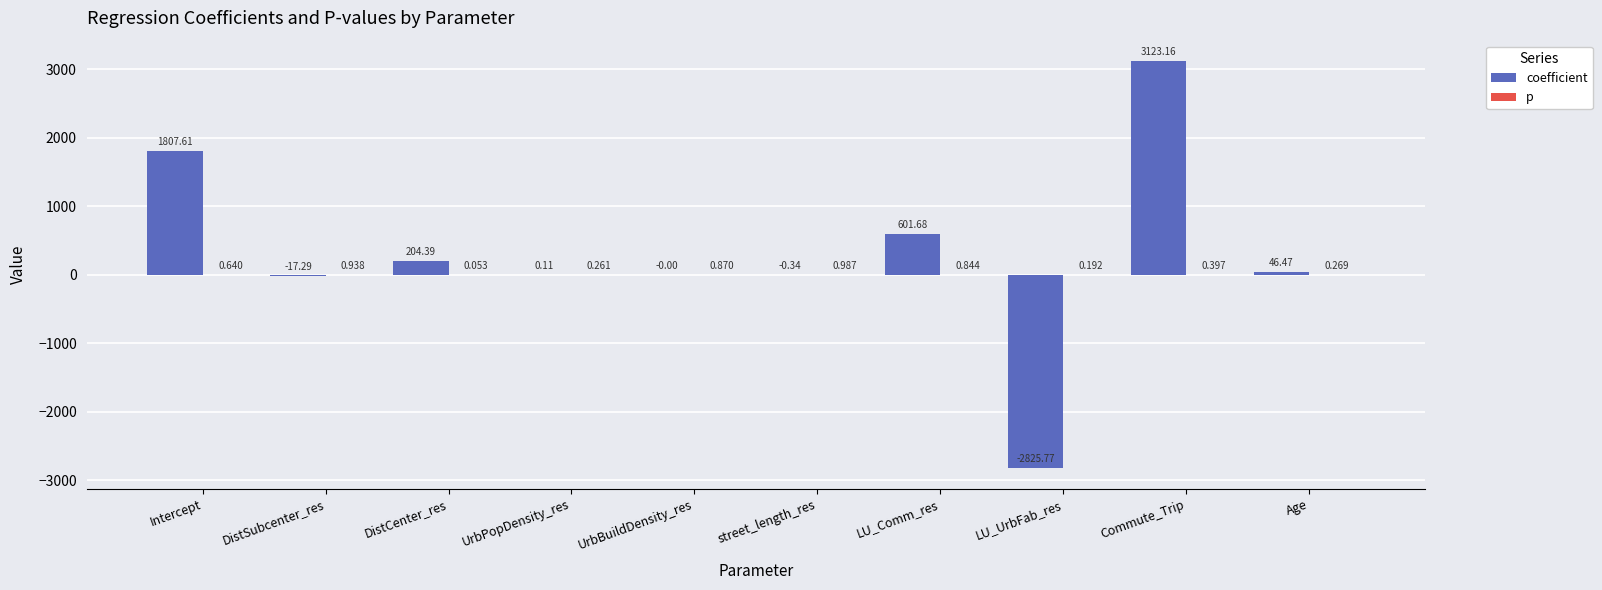

Rank the series at LU_Comm_res from lowest to highest value.

p, coefficient